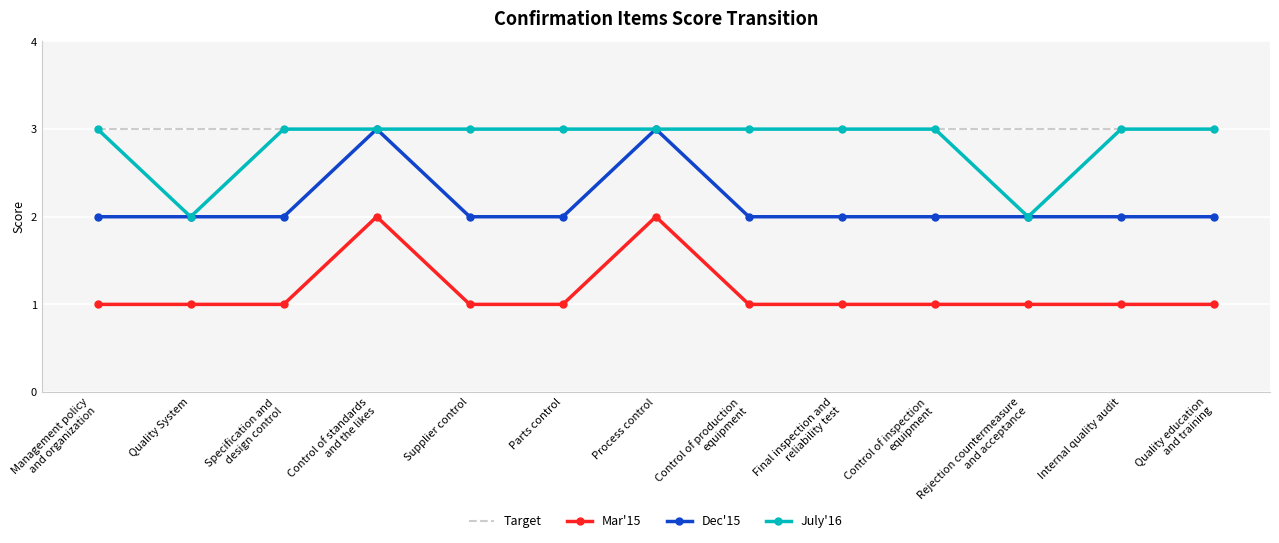

What is the minimum value for Target?

3